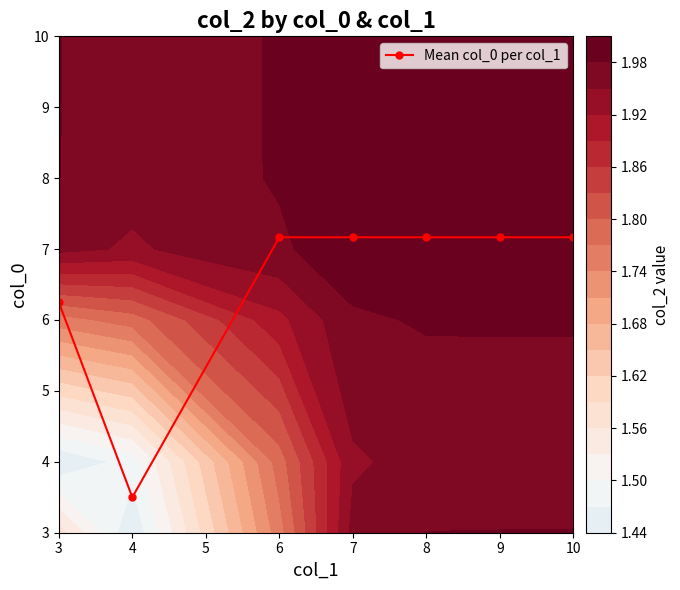

True or false: Mean col_0 per col_1 has a value of 7.2 at 6.

True